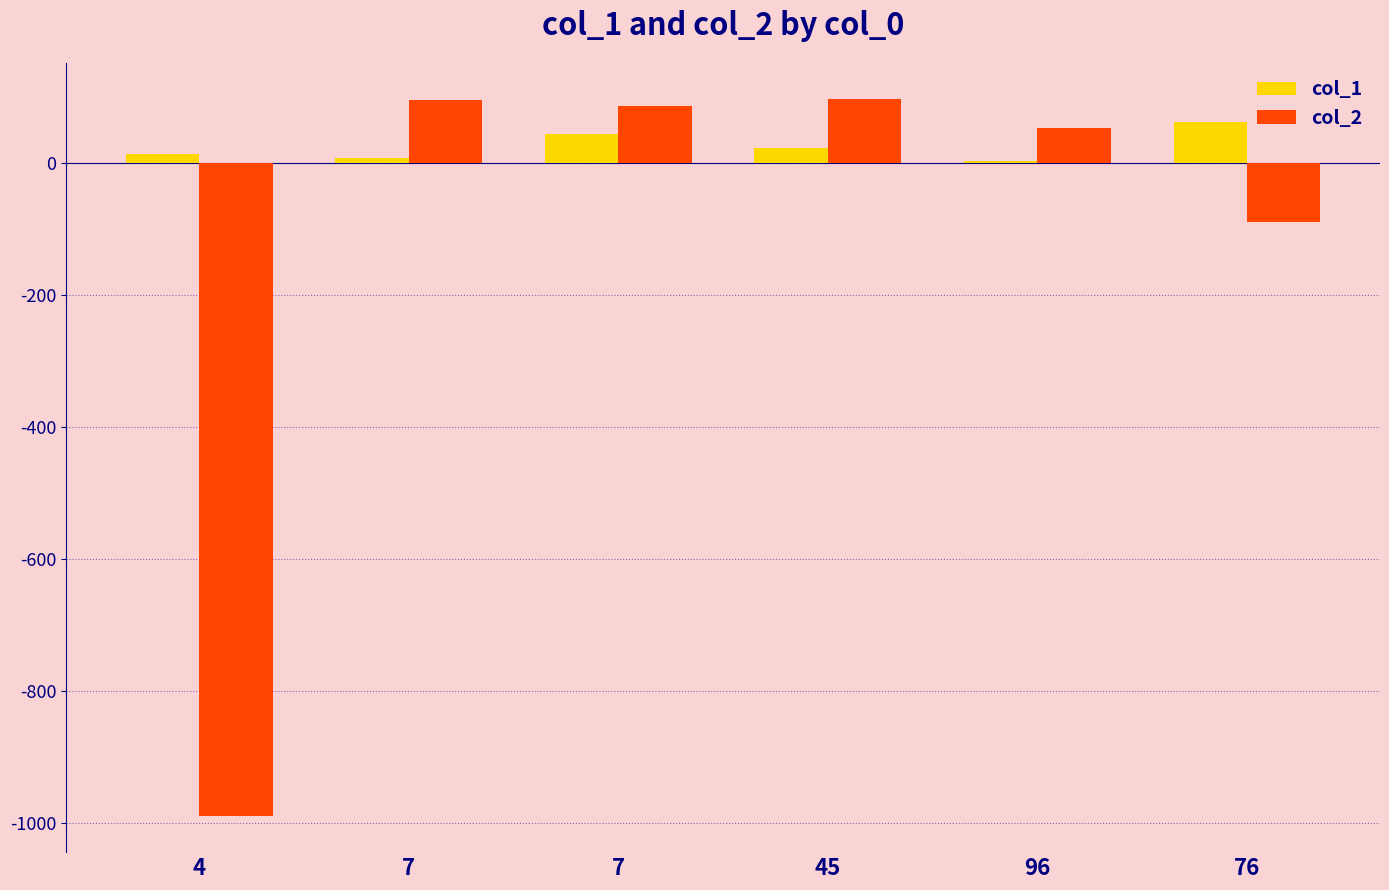

What is the label of the 6th bar from the left?

76